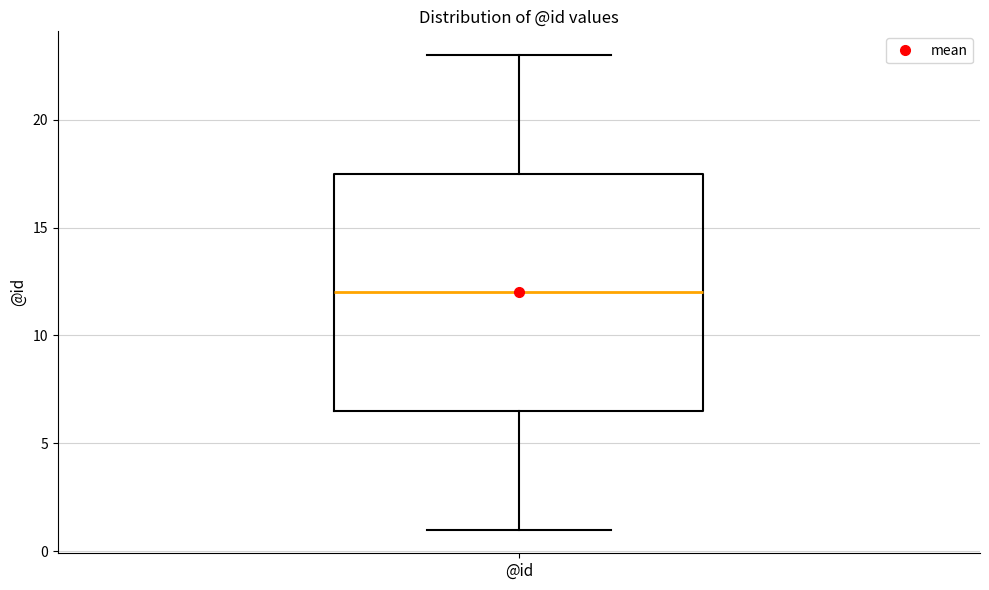

Read this box plot against the y-axis: the position of the median line, the range covered by the box, and the ends of both whiskers. The values are not printed on the chart, so give them approximately, as read against the axis.

median 12.0, box 6.5 to 17.5, whiskers 1.0 to 23.0